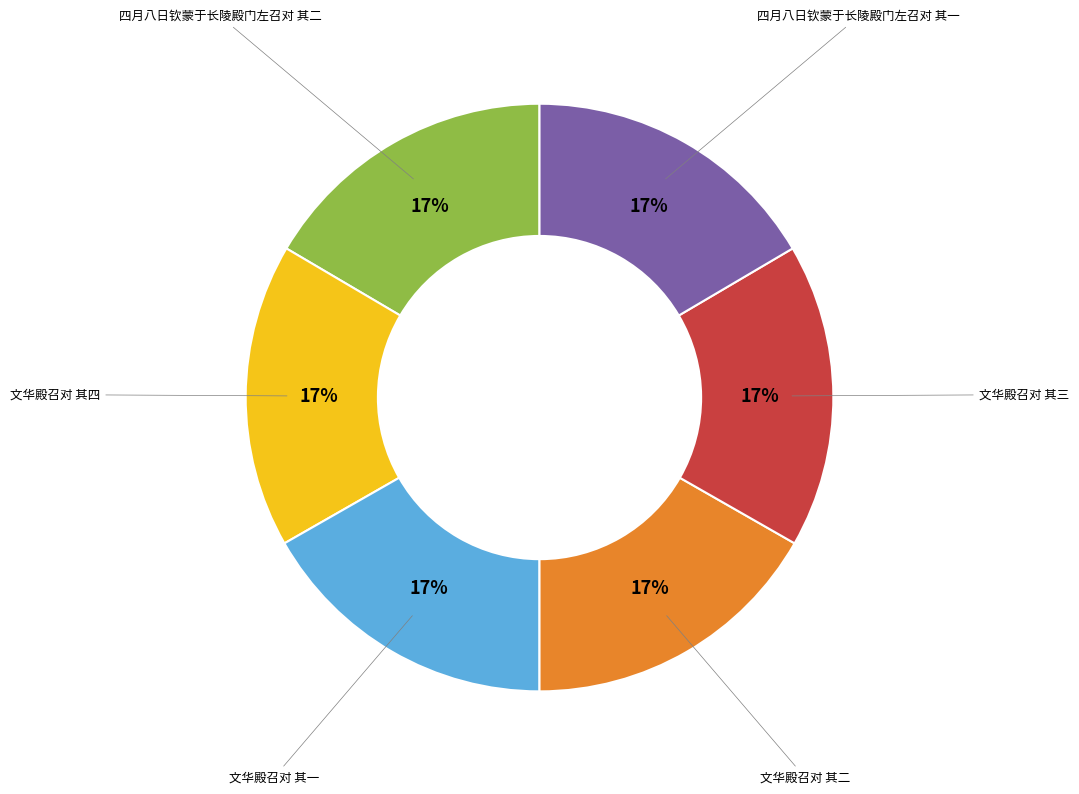

Is there a majority slice in this chart?

No